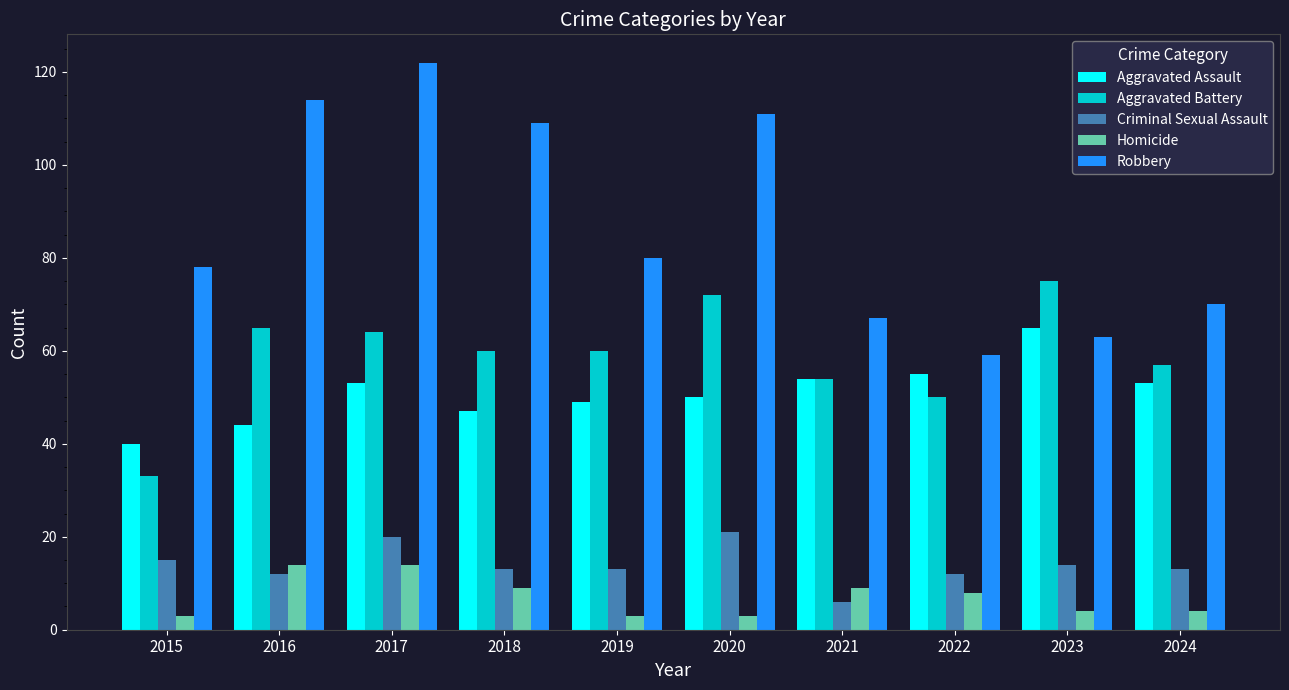

What is the highest value of the Robbery series?

122